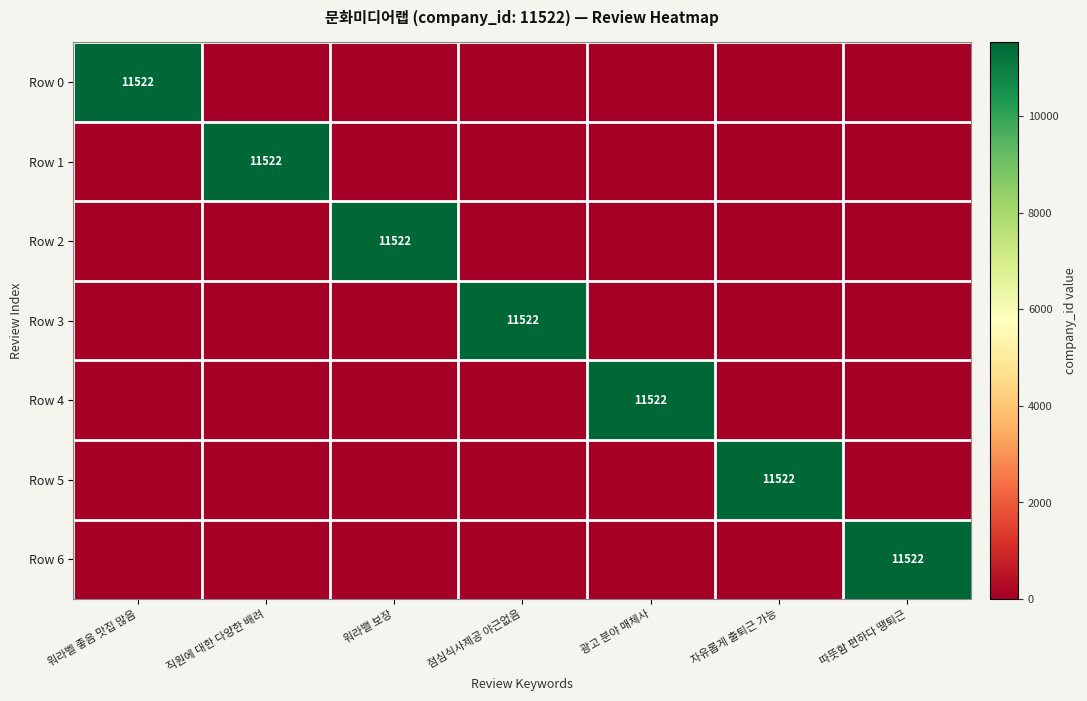

At how many categories does at least one series exceed 11388?

7